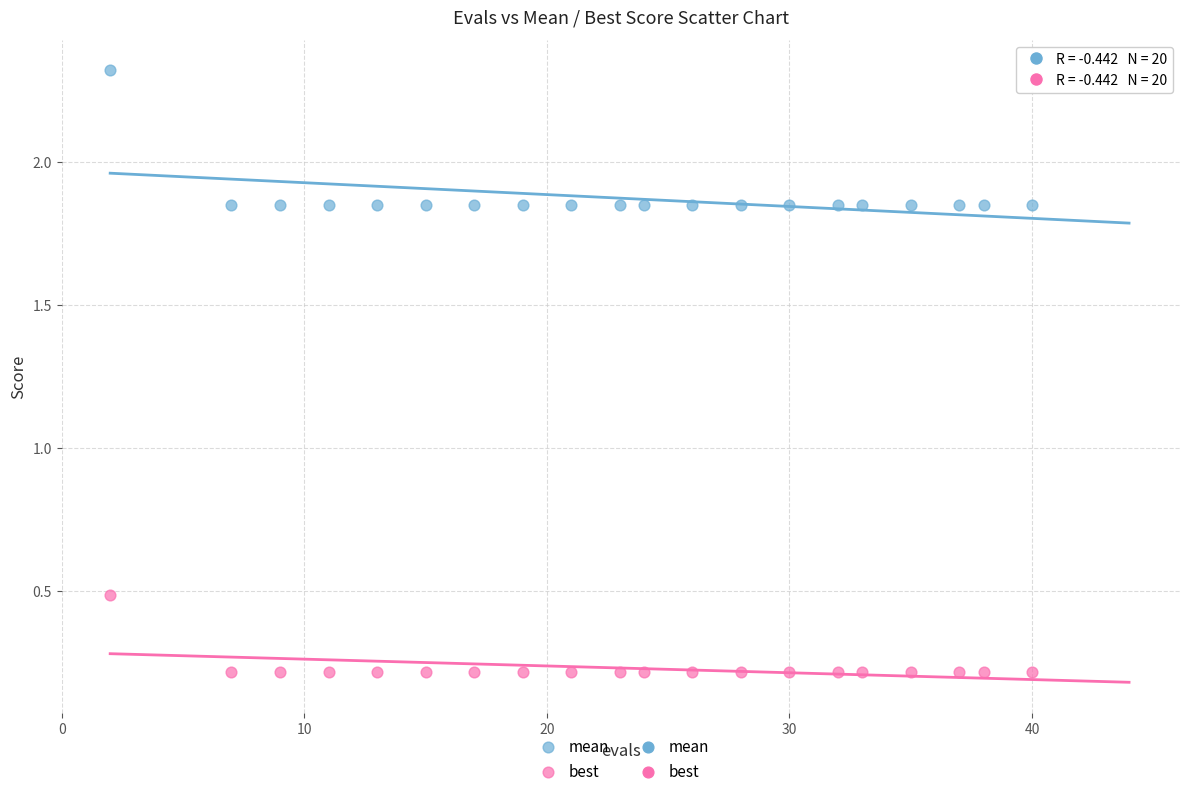

Which series has the largest Y range (max minus min)?

mean